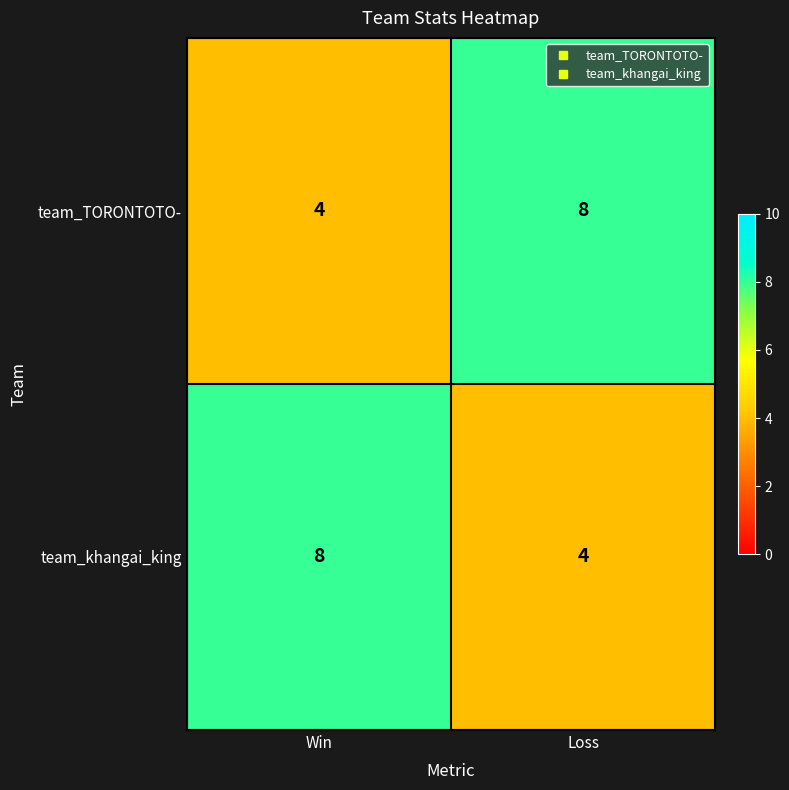

At how many categories does at least one series exceed 5?

2